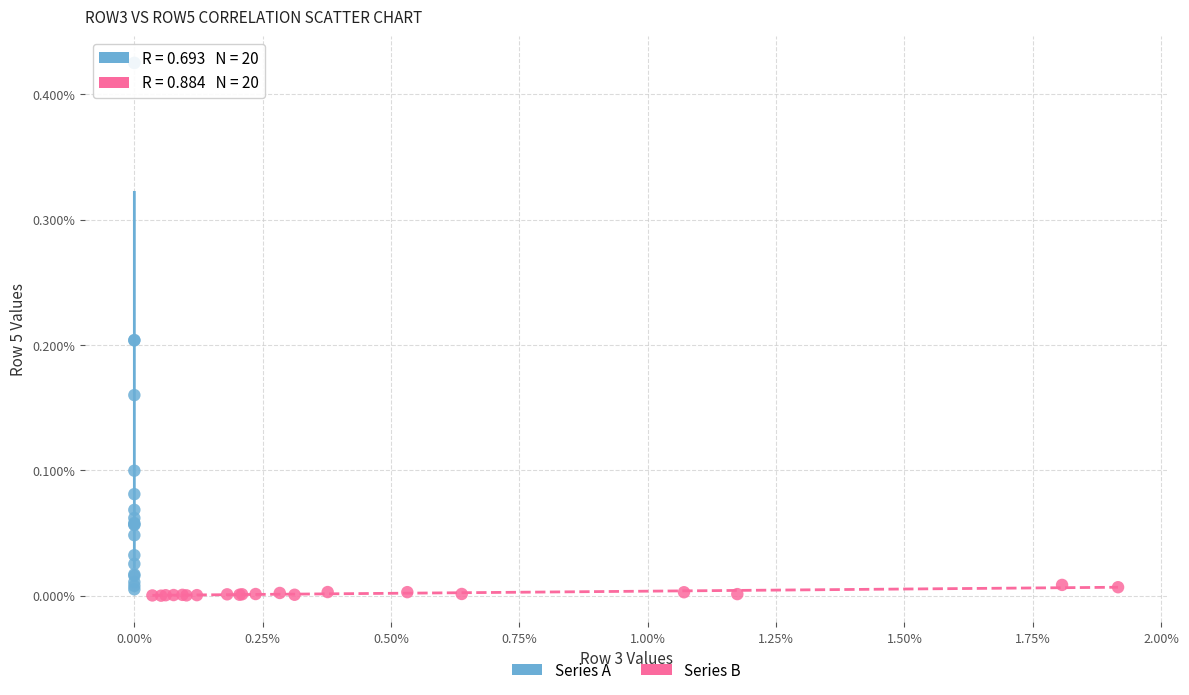

Which series has the largest Y range (max minus min)?

Series A